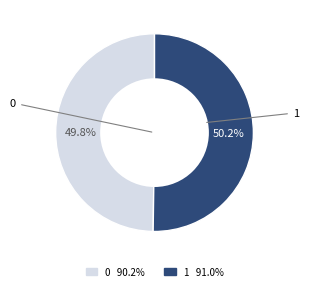

Do 0 and 1 together represent more than half of the pie?

Yes